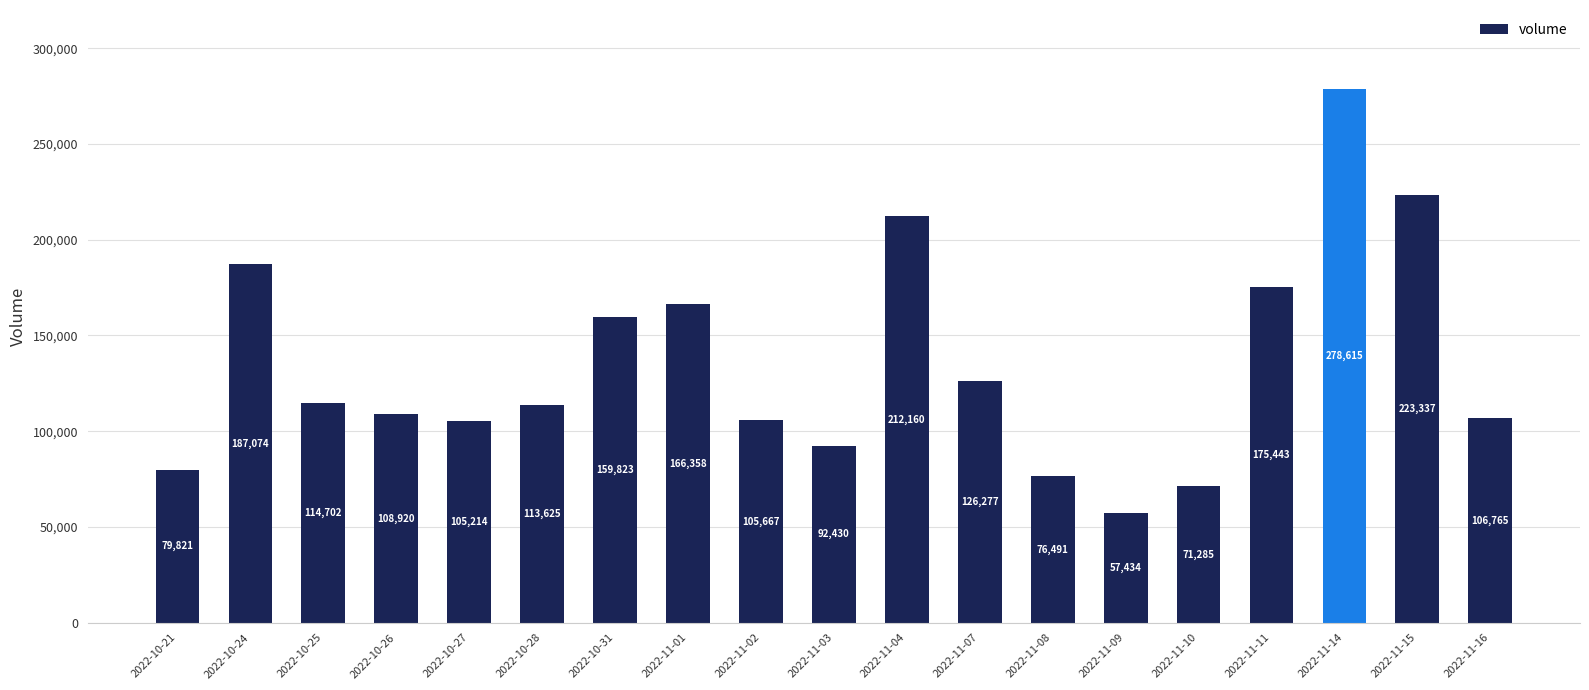

What is the average value?

134813